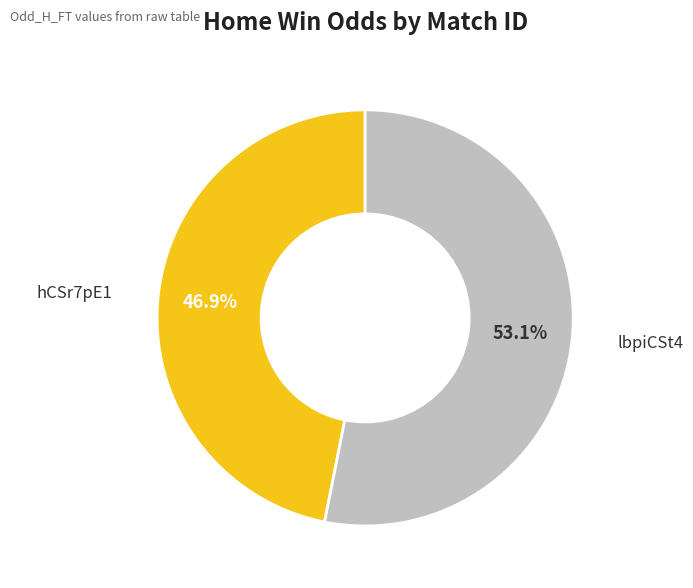

Is there a majority slice in this chart?

Yes